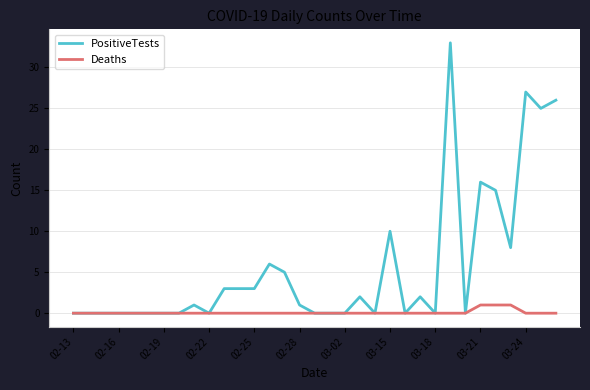

What is the difference between the maximum and second lowest values in the Deaths series?

1